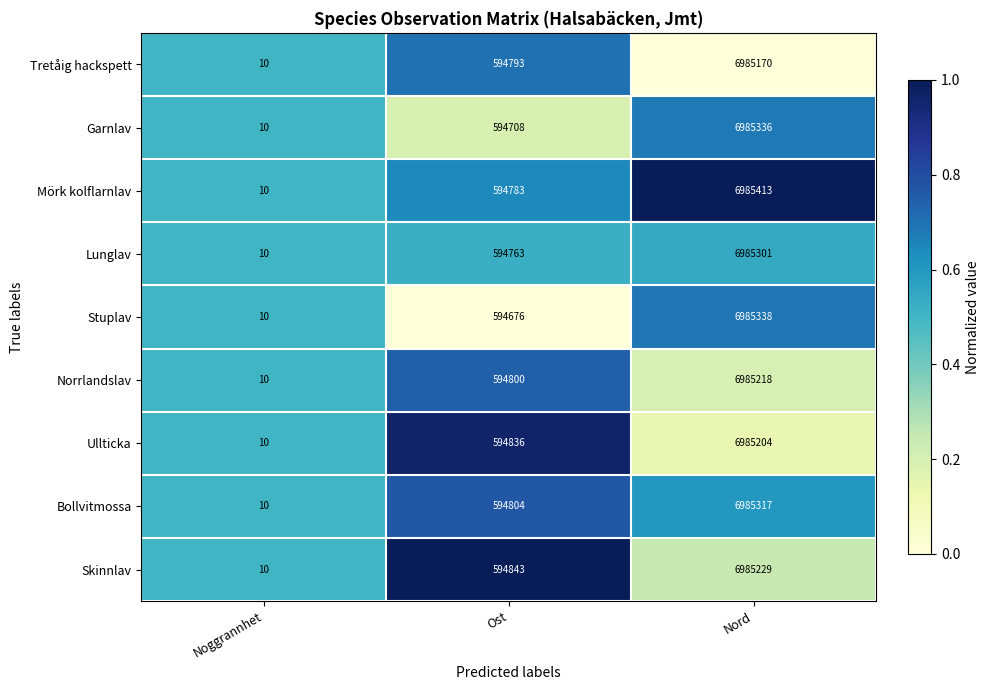

Which label corresponds to the smallest value in the chart?

Noggrannhet